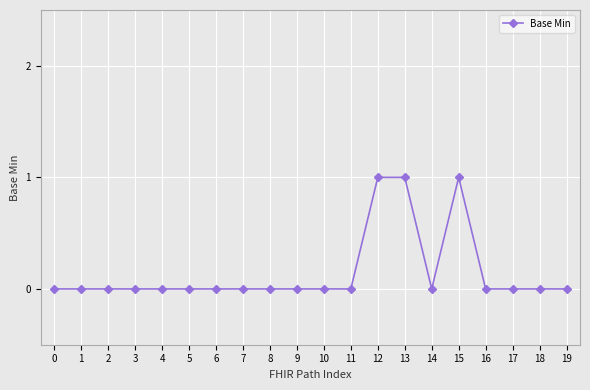

The value at 3 is 0. True or false?

True